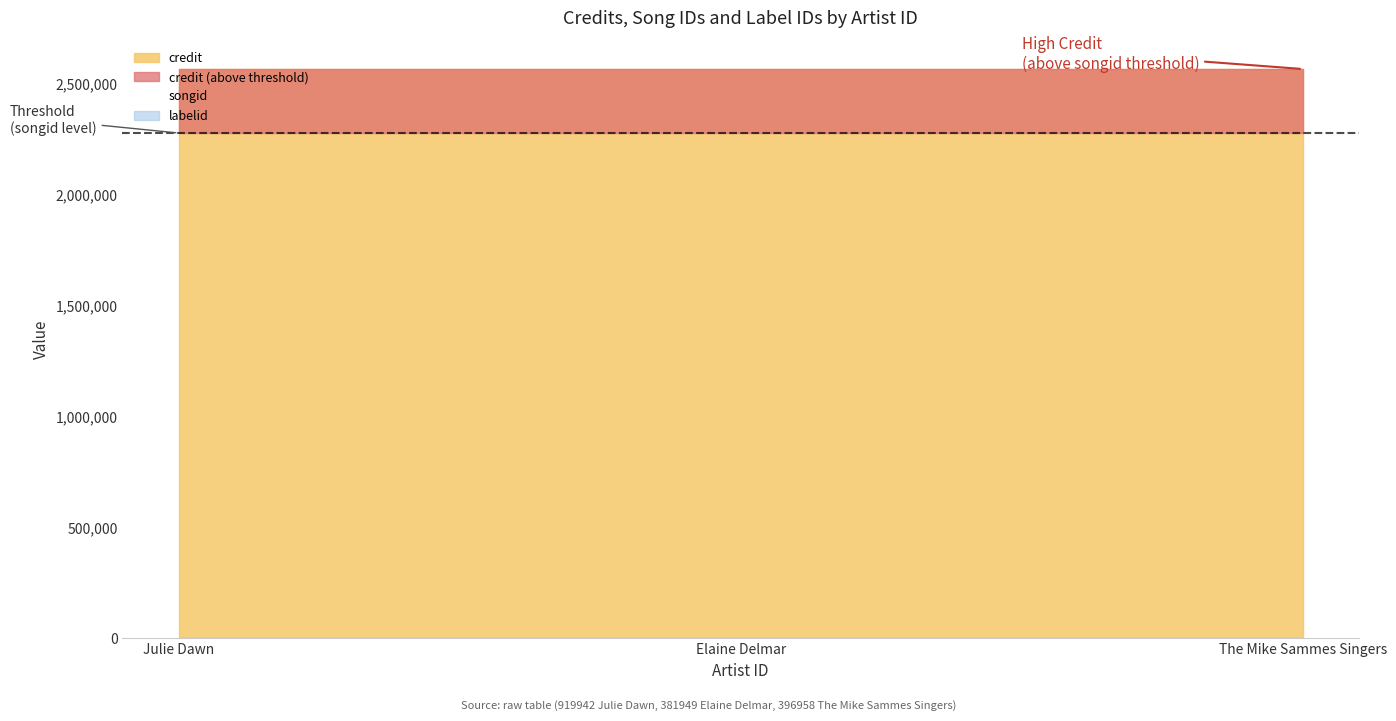

Rank the categories by songid value from highest to lowest.

919942, 381949, 396958